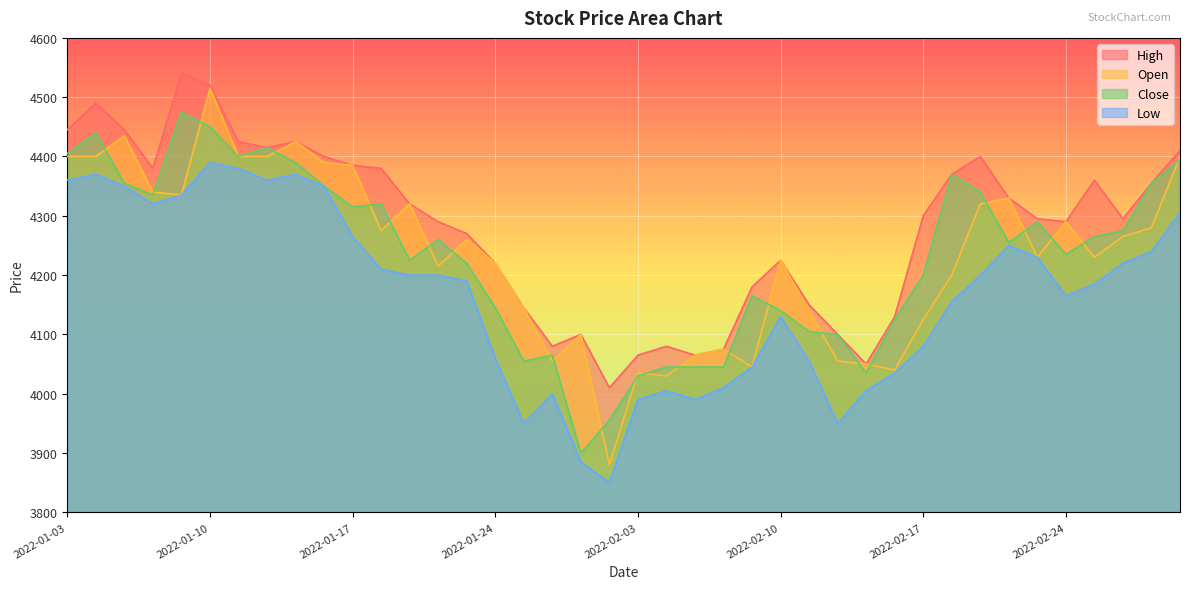

How many lines are shown in the chart?

4